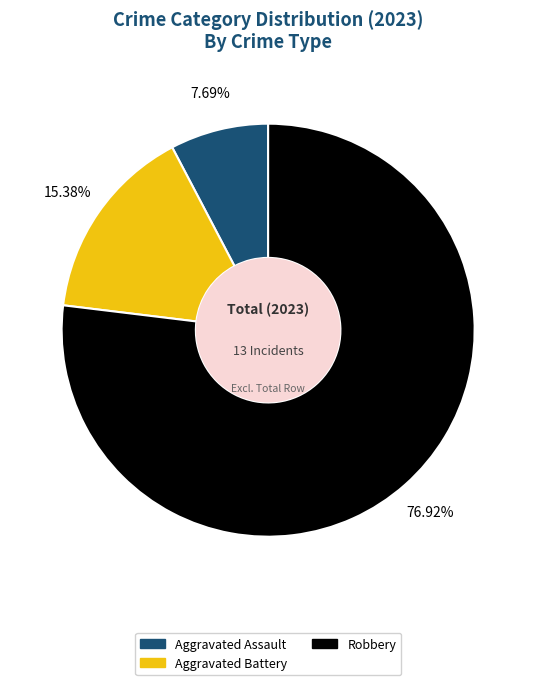

To the nearest percent, what portion does Aggravated Assault represent?

8%